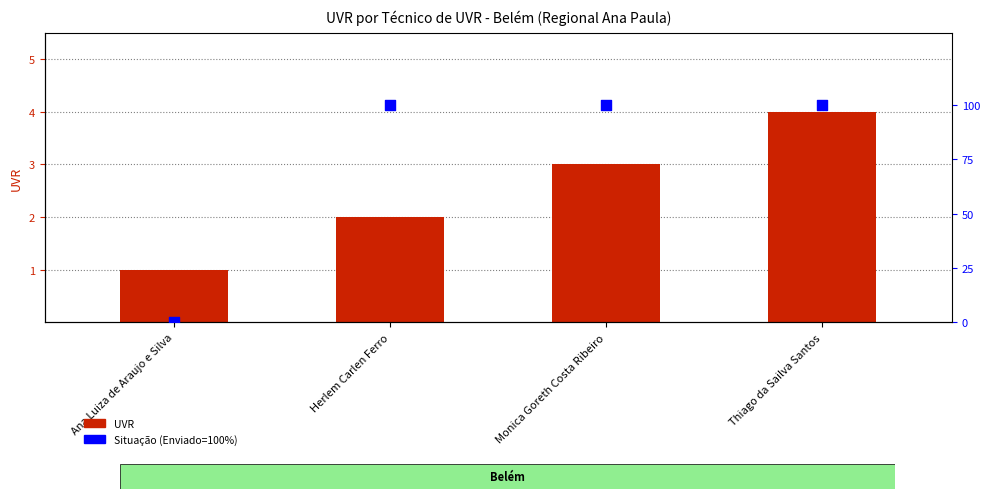

Which series has the largest total across all categories?

Situação (Enviado=100%)